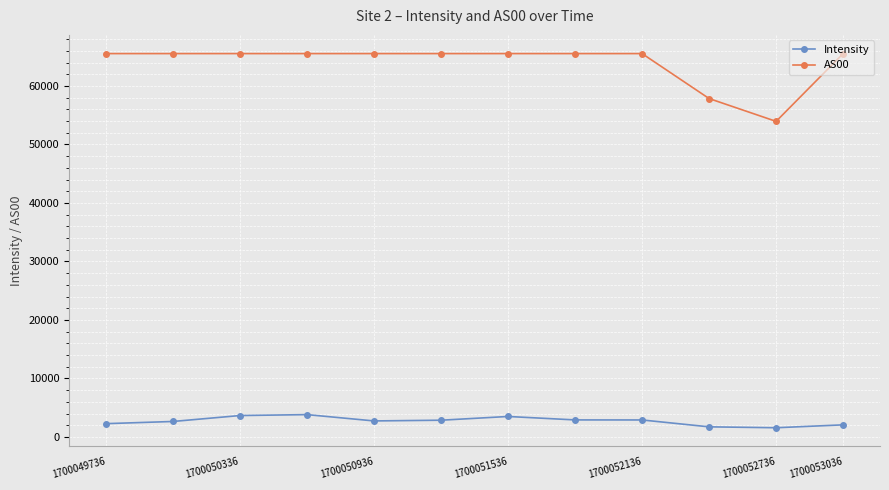

How many lines are shown in the chart?

2